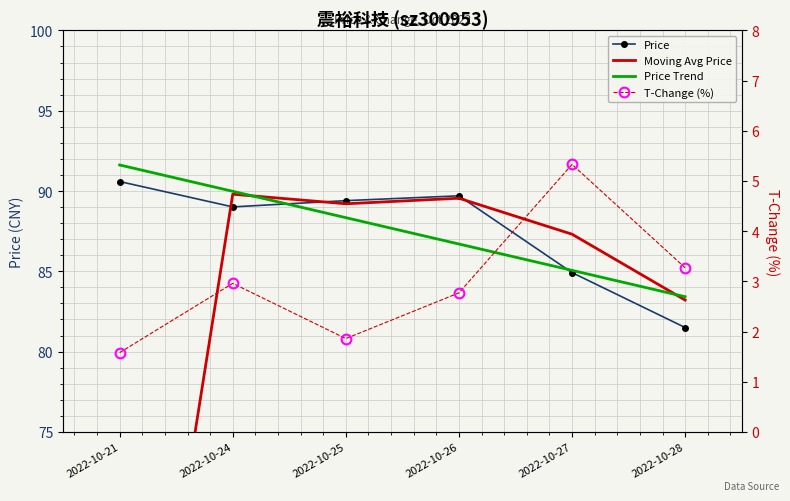

The Price series shows 89.7 at 2022-10-26. True or false?

True